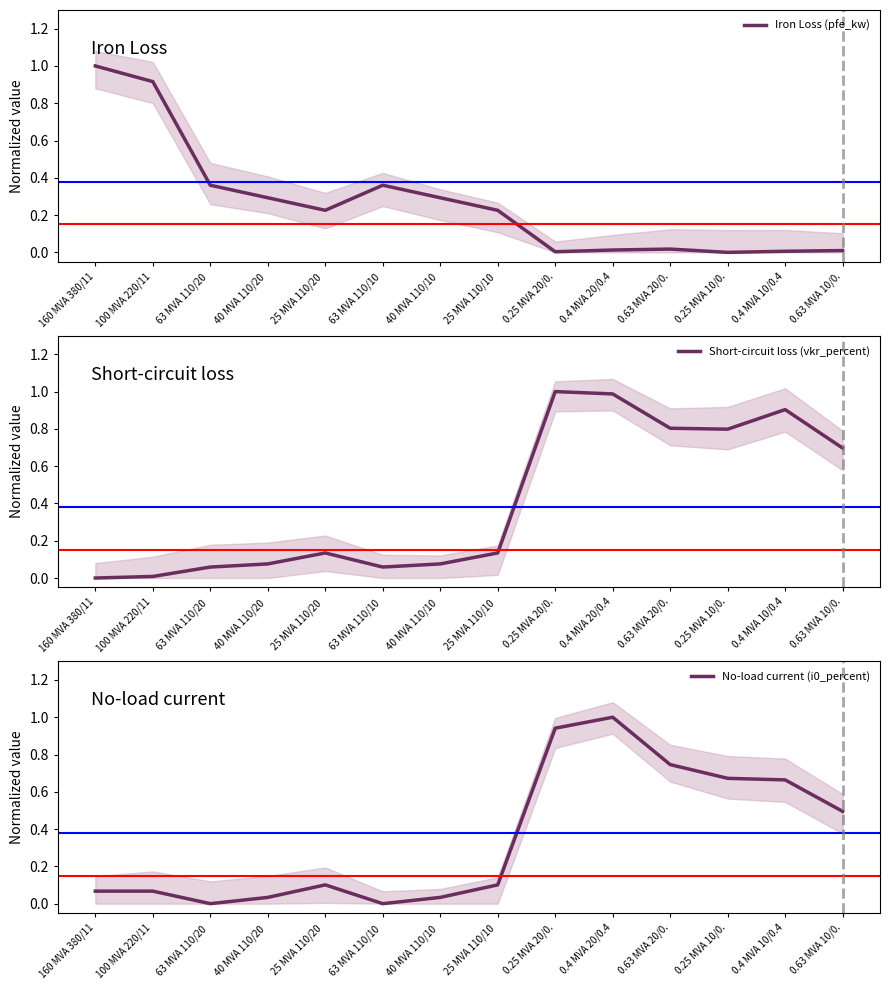

How many values in the Iron Loss (pfe_kw) series exceed 0?

13